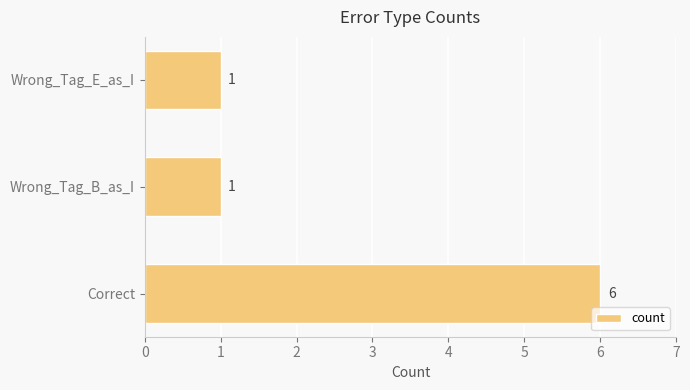

How many values are between 1 and 6?

3